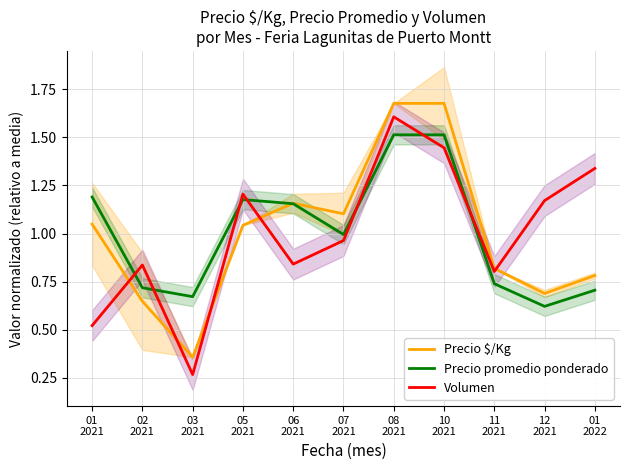

What is the spread (max minus min) of values at 10
2021?

0.2